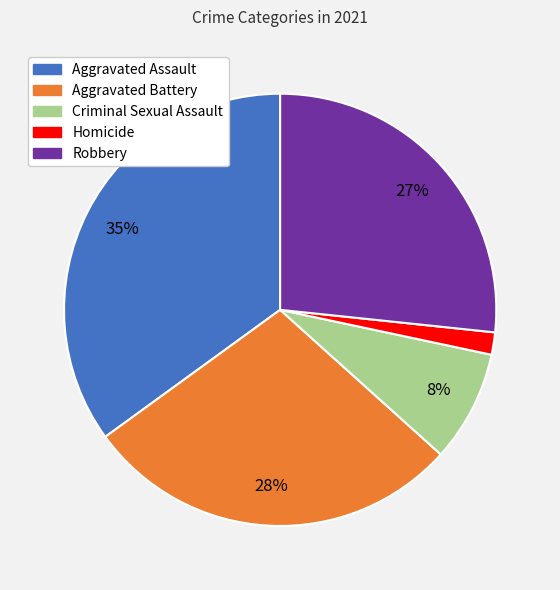

Rank the categories by value from lowest to highest.

Homicide, Criminal Sexual Assault, Robbery, Aggravated Battery, Aggravated Assault